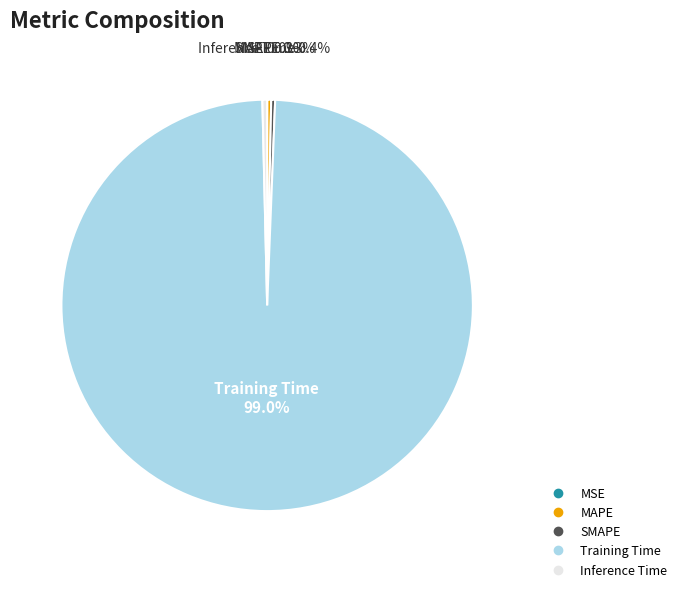

To the nearest percent, what is the difference between the largest and smallest slice percentages?

99%